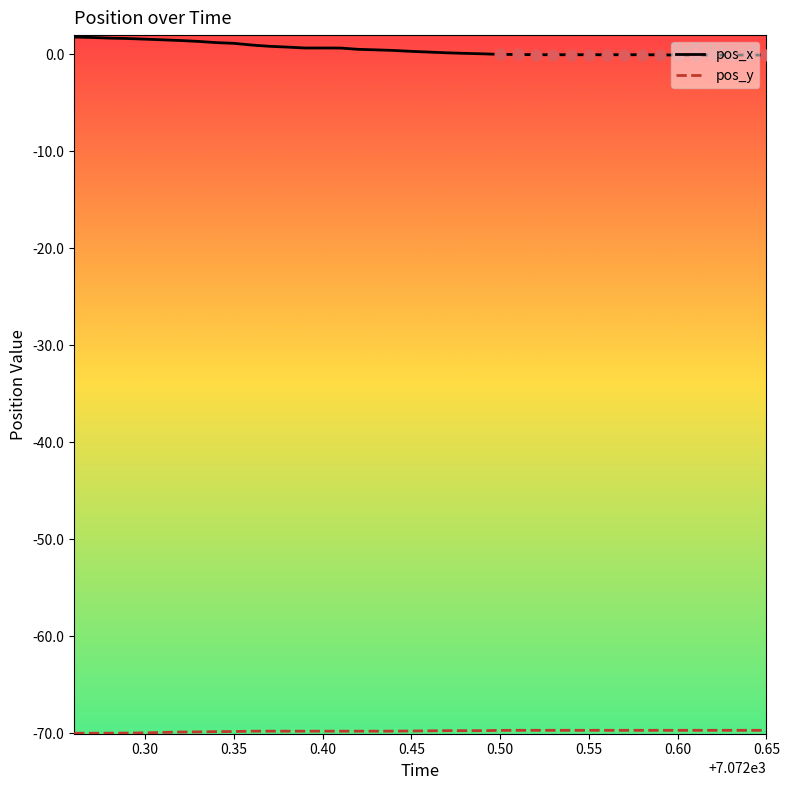

What is the highest value of the pos_x series?

1.8